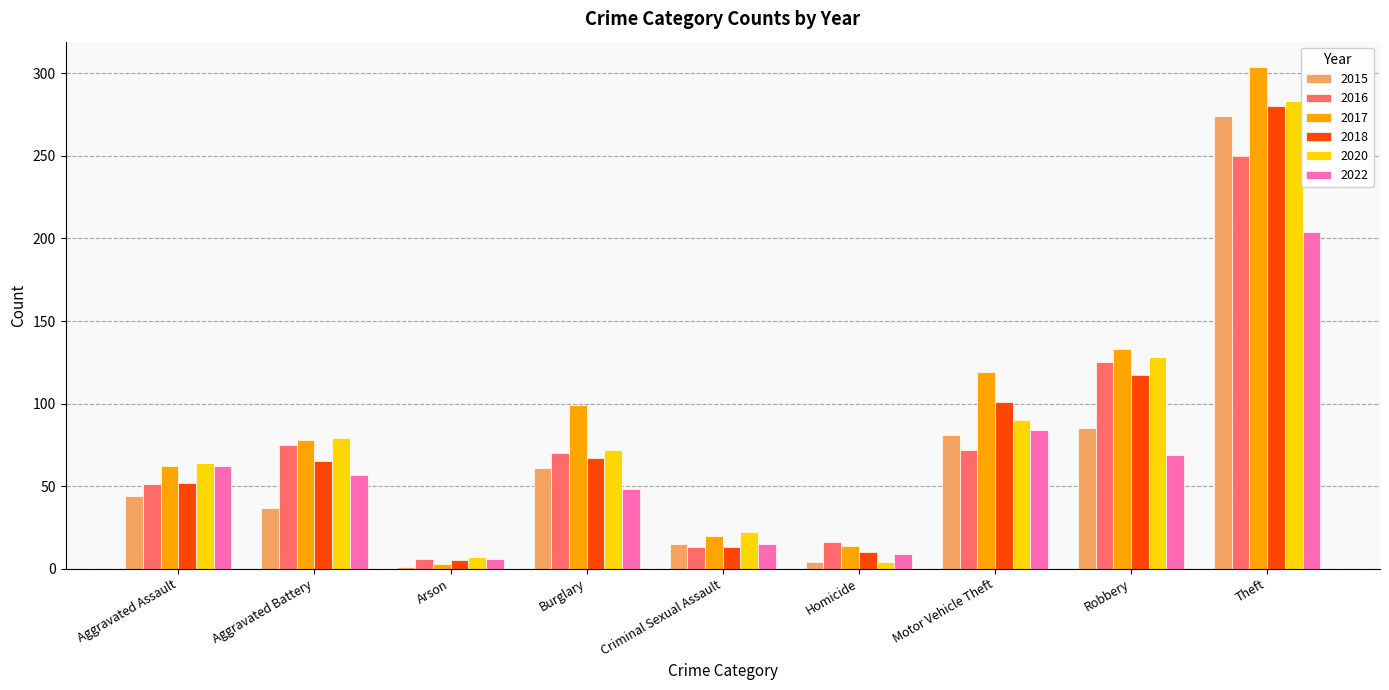

What is the total value across all series at Theft?

1595